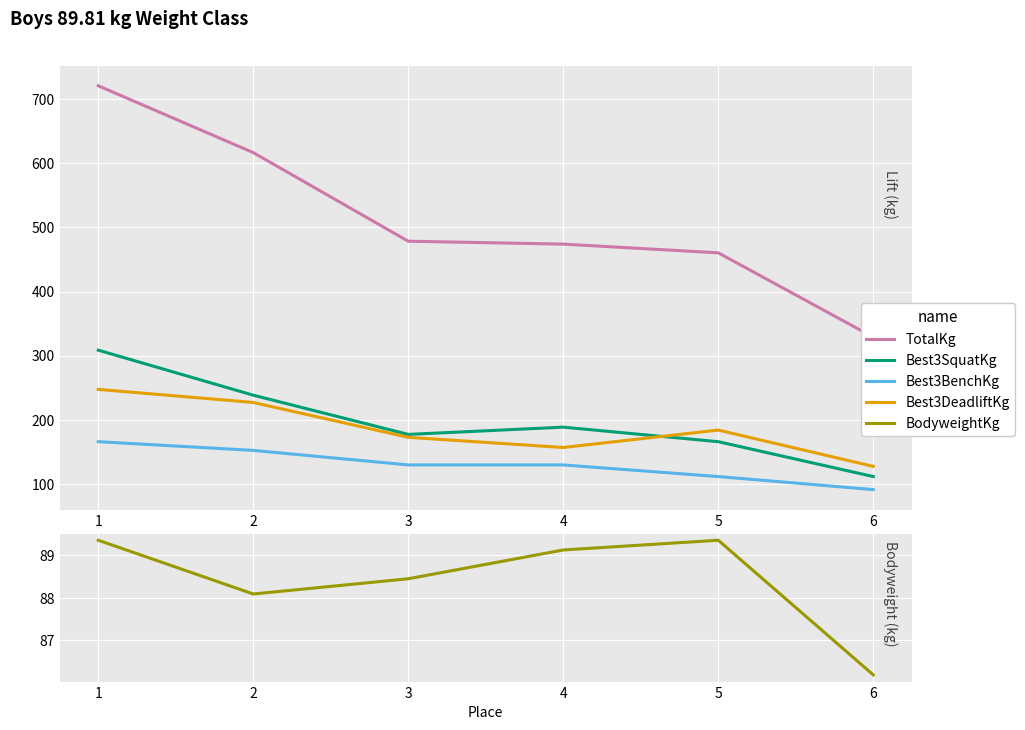

What is the sum of all Best3SquatKg values?

1188.4